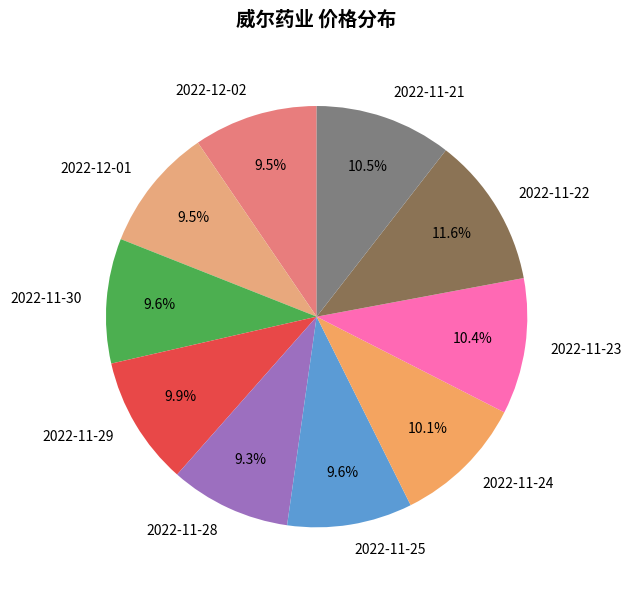

Which slice is the largest?

2022-11-22